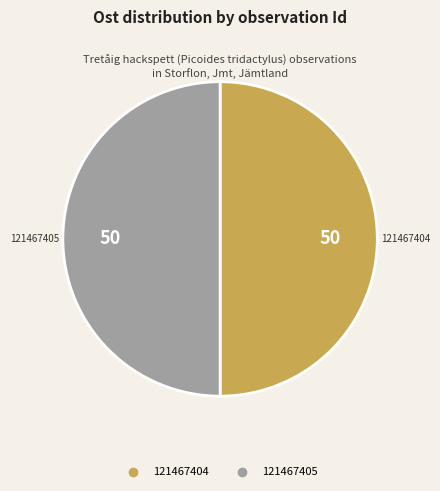

What is the ratio of the value at 121467405 to the value at 121467404?

1.0